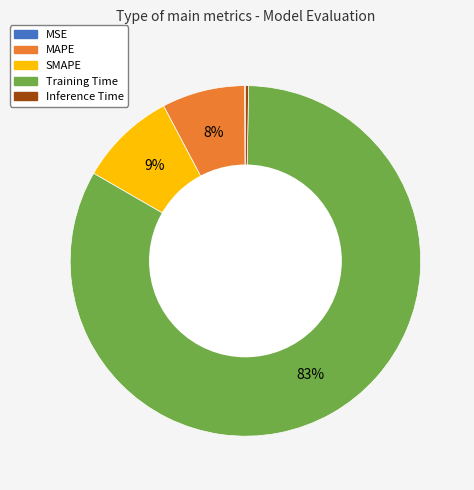

To the nearest percent, what is the average slice percentage?

20%